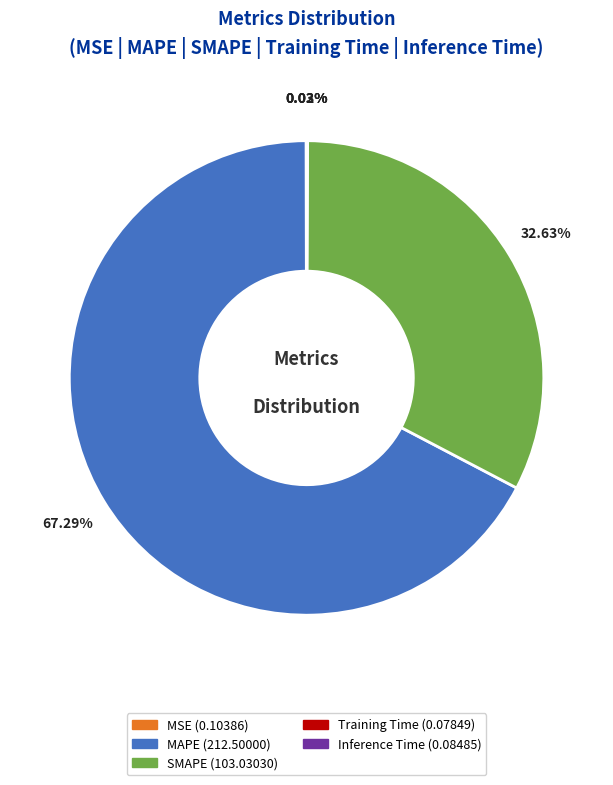

To the nearest percent, what is the average slice percentage?

20%